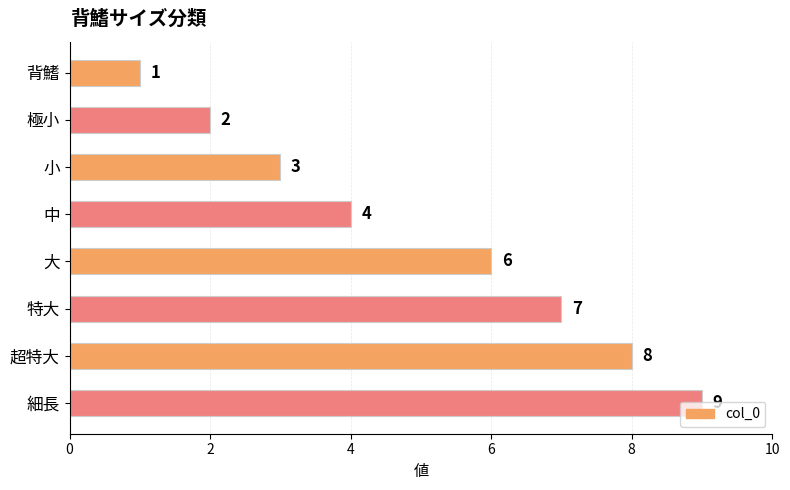

What is the difference between the maximum and second lowest values?

7